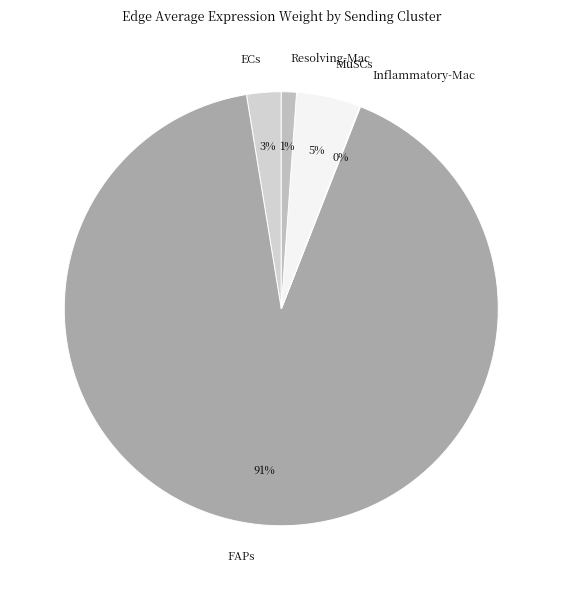

To the nearest percent, what is the average slice percentage?

20%